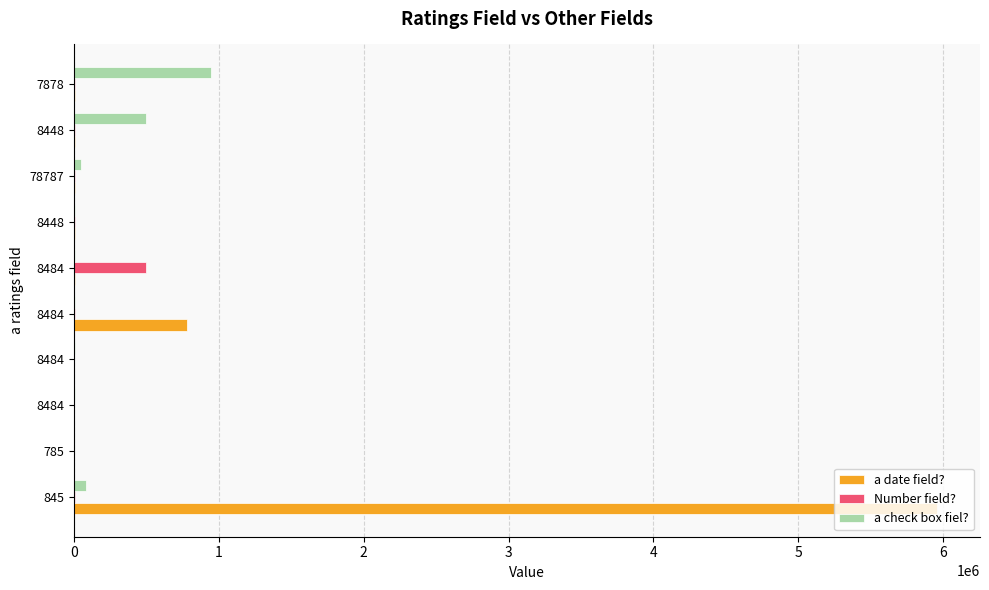

Reading left to right, transcribe all the data shown in this chart.

a date field?: 5956565	125	491	491	779497	9494	9449	9449	4949	4949
Number field?: 8484	455	949	949	4949	494949	9449	9494	9449	4949
a check box fiel?: 85848	555	9494	9494	9494	9494	9449	49494	494949	949449